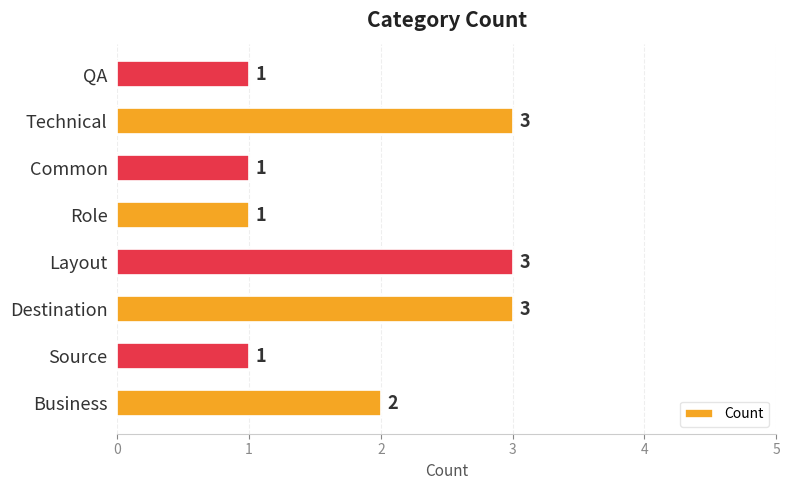

How many distinct data groups are displayed?

1